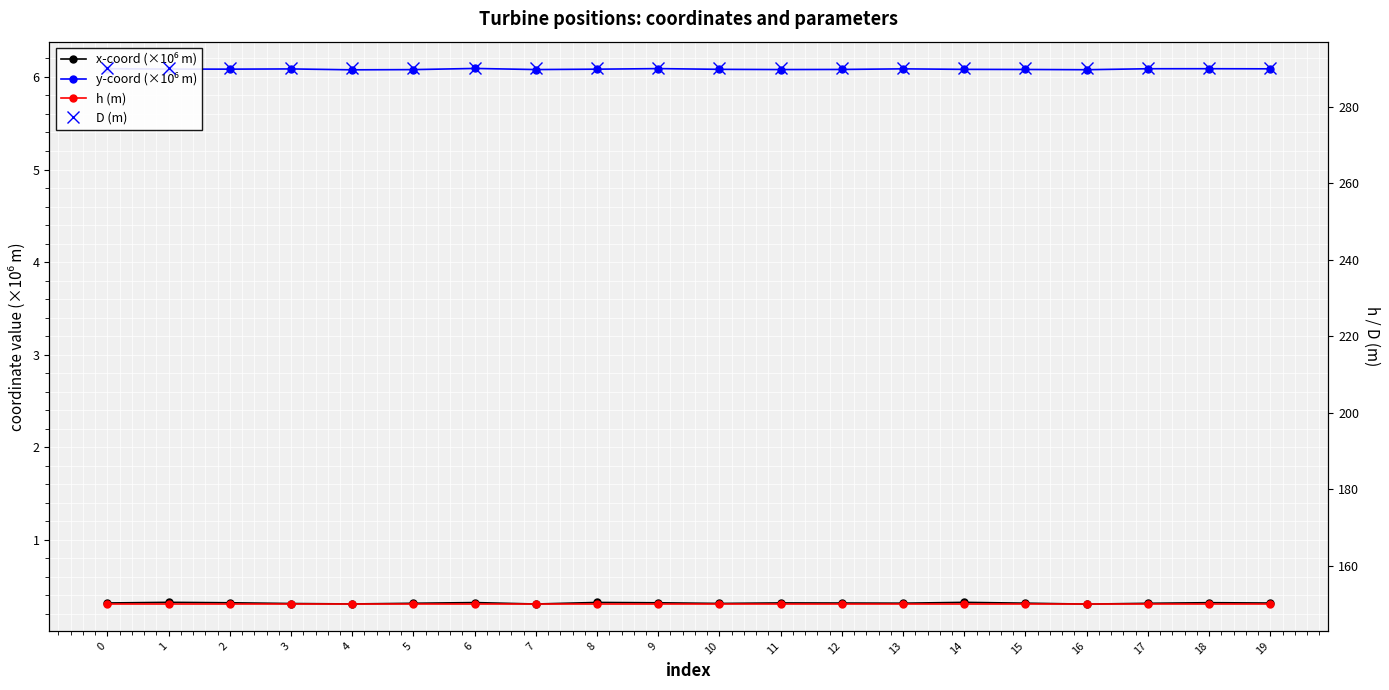

What are all the series names shown in the legend?

x-coord (×10⁶ m), y-coord (×10⁶ m), h (m), D (m)